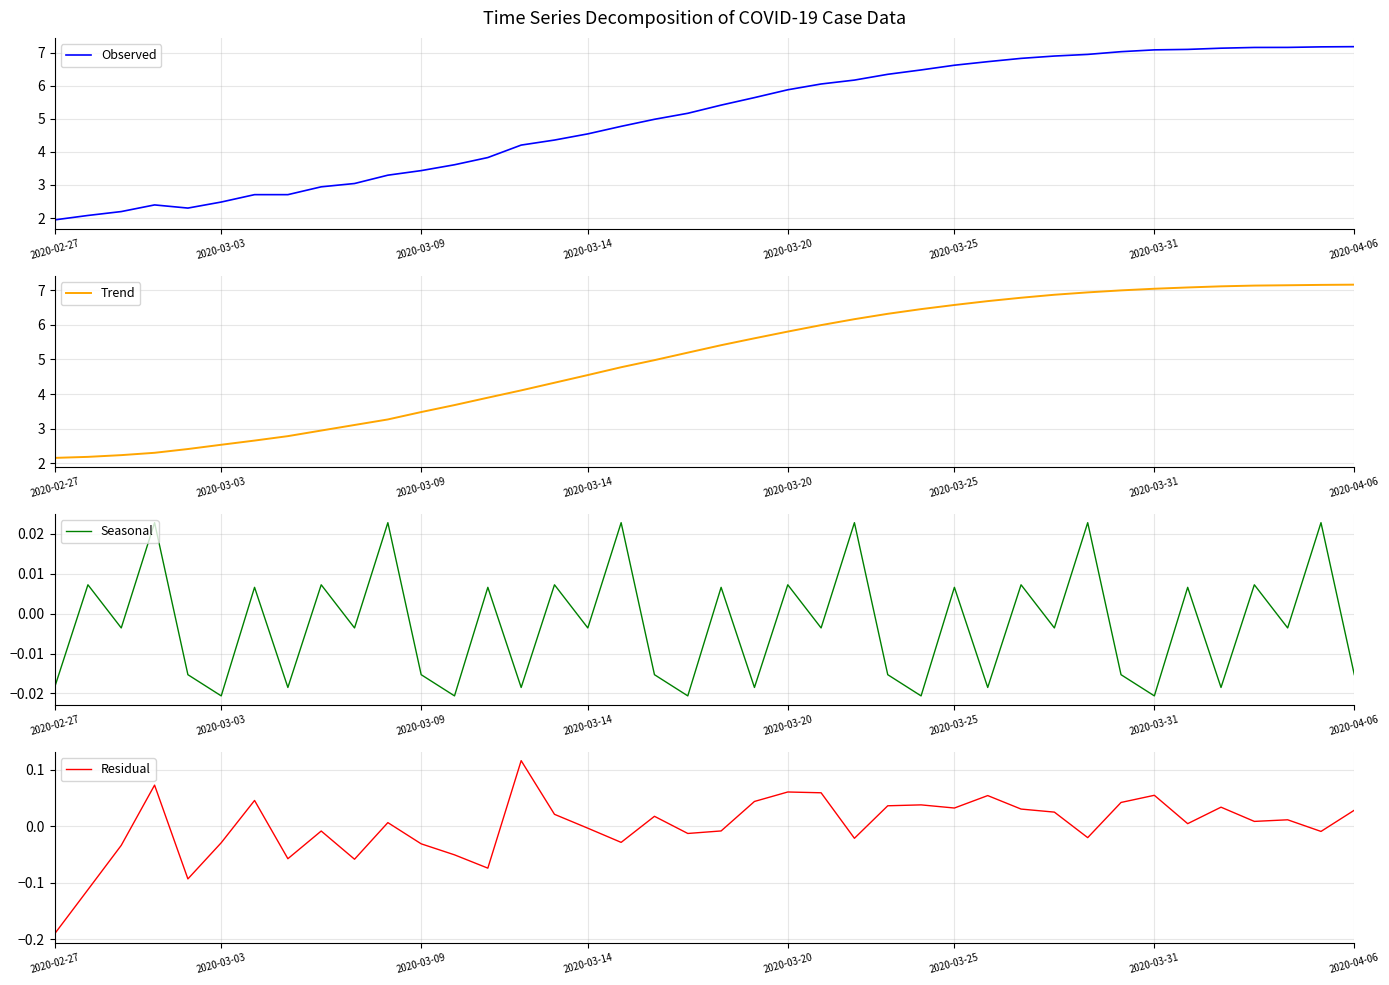

The value of Trend at 2020-03-09 is 3.5. True or false?

True